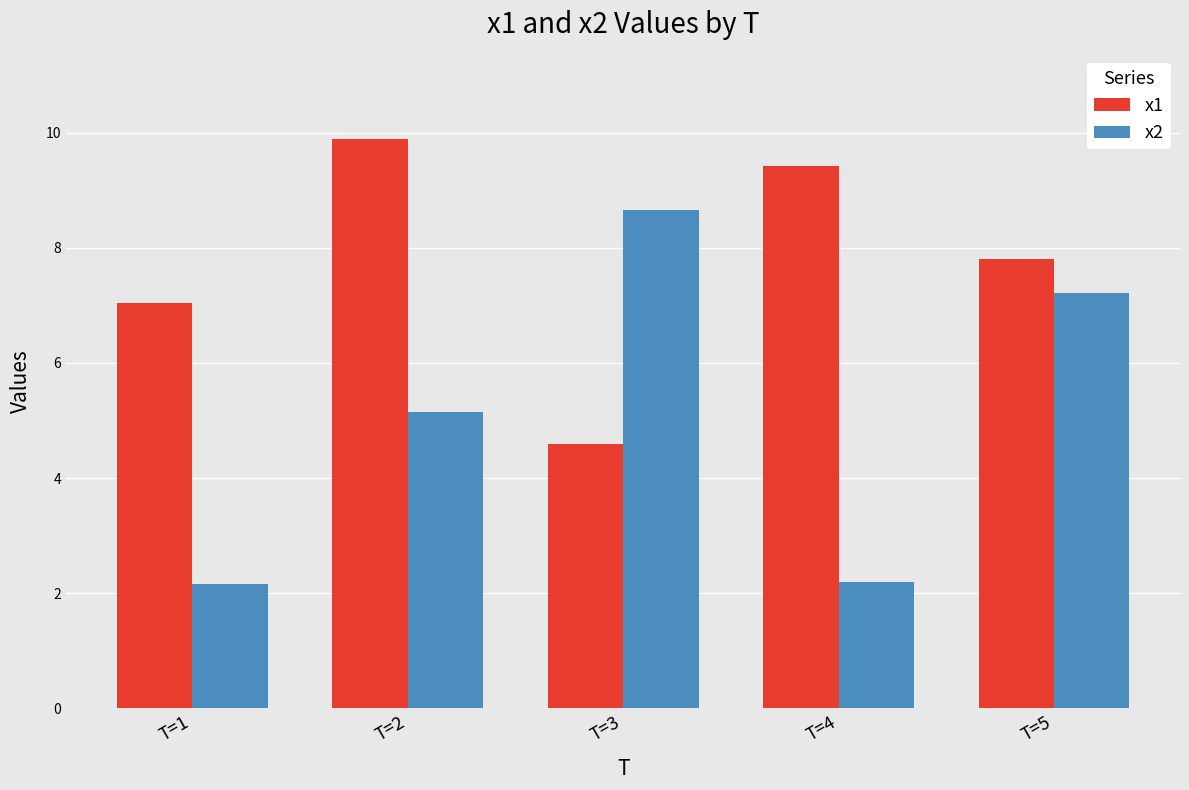

What is the difference between the maximum and minimum values in the x2 series?

6.5